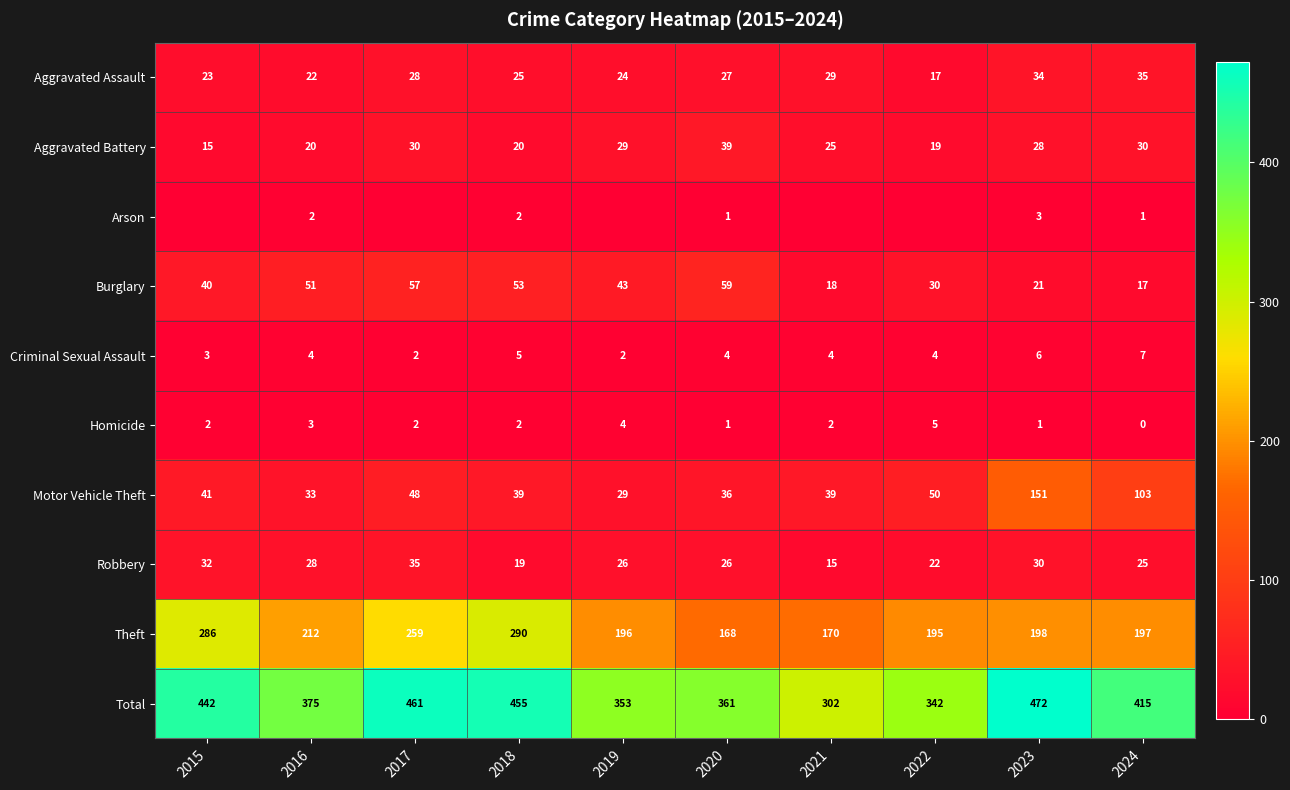

Where does the Robbery series first go above 26?

2015